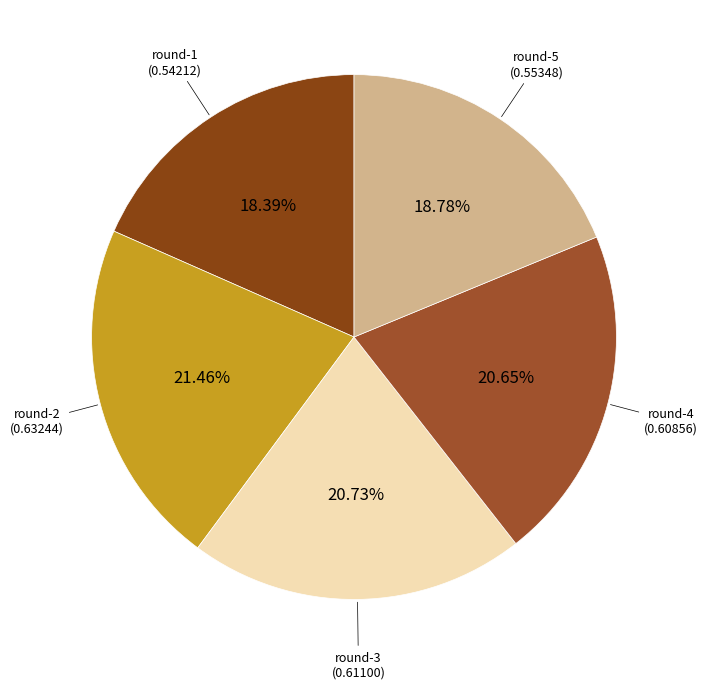

To the nearest percent, what is the average slice percentage?

20%